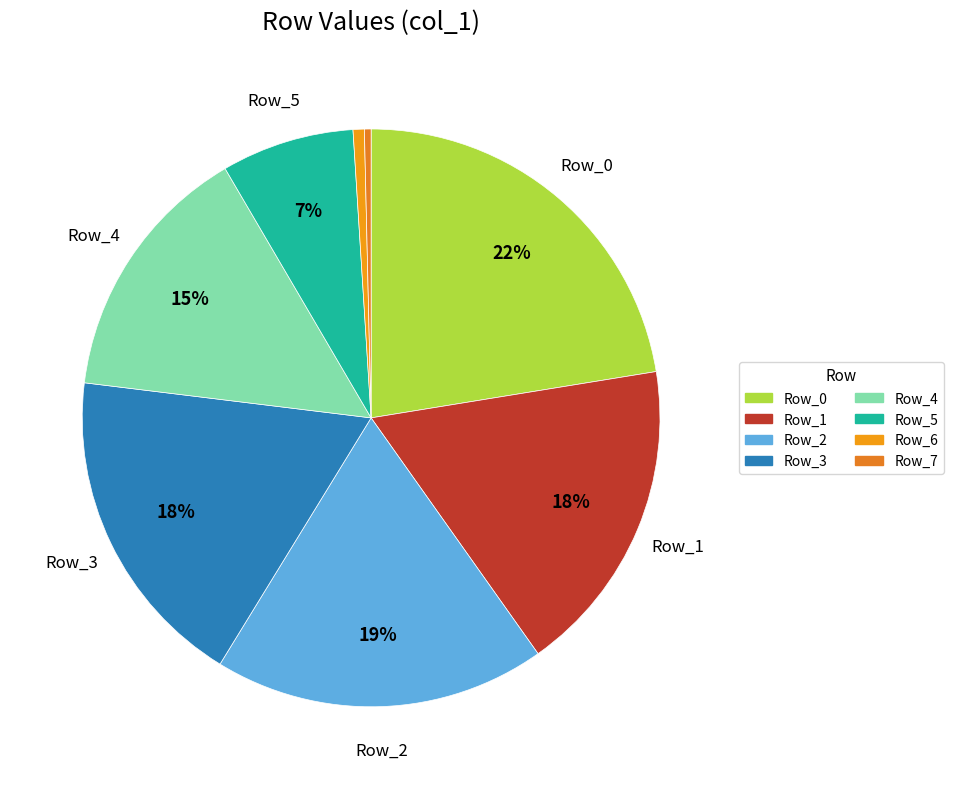

How many slices are in this pie chart?

8